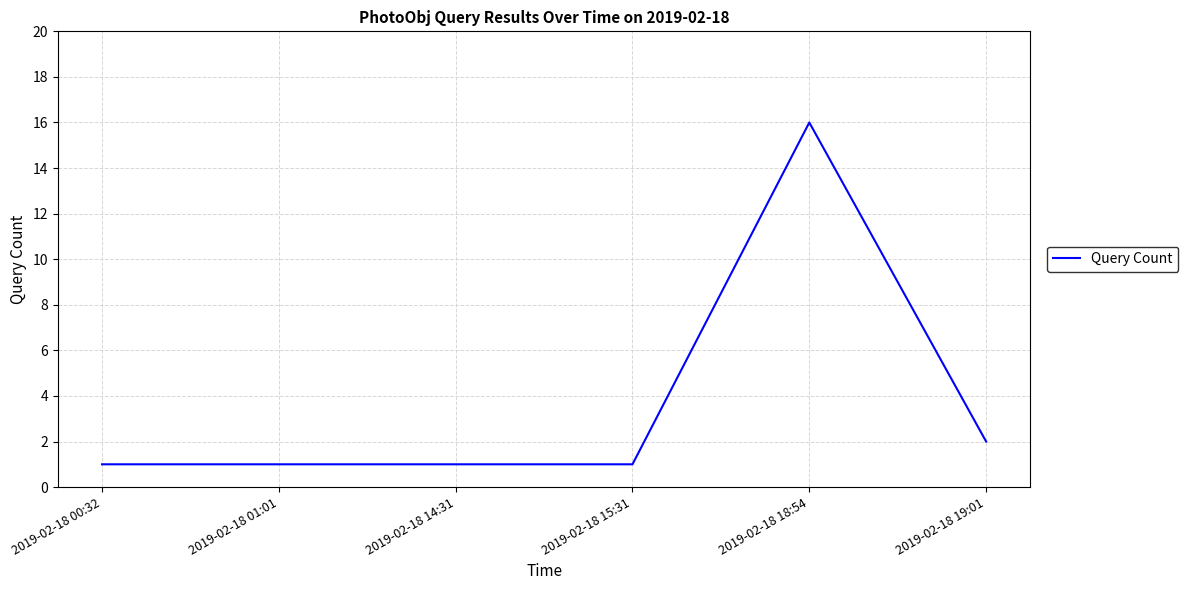

What is the sum of all values?

22